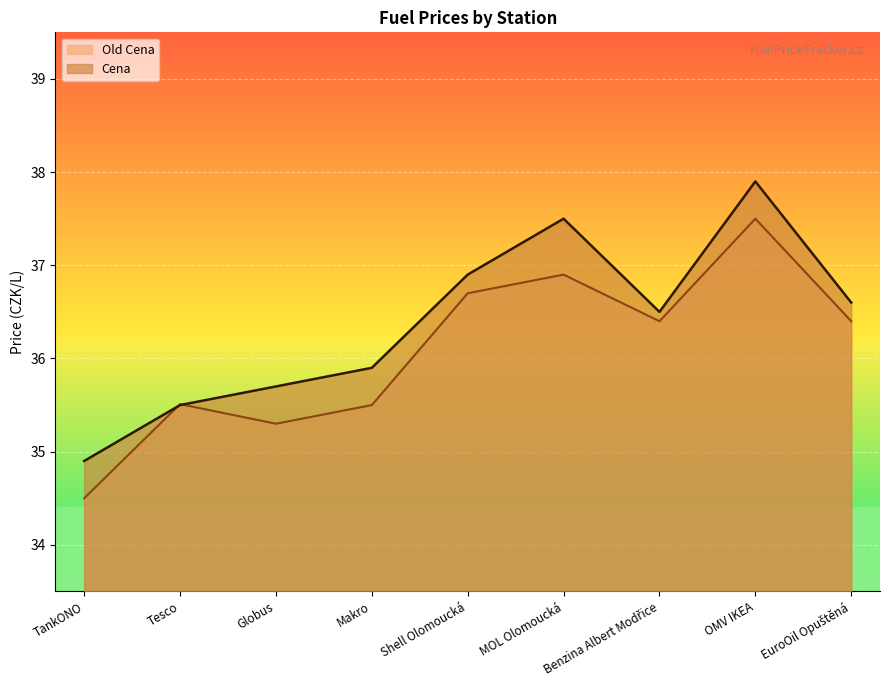

Which category has the highest value in the Old Cena series?

OMV IKEA